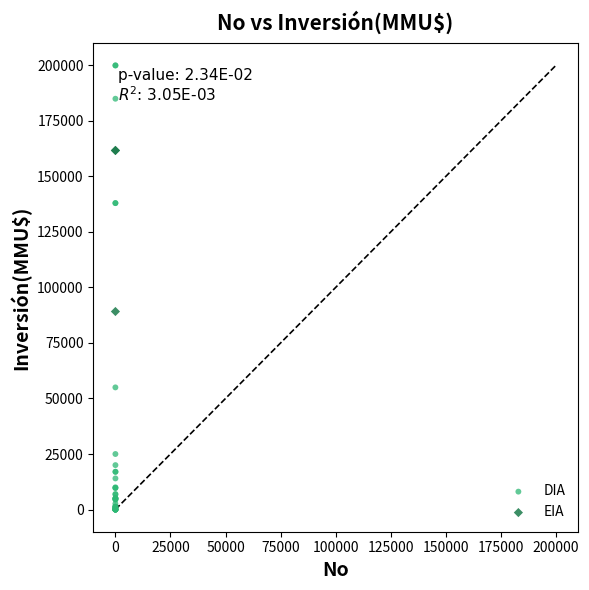

What are all the series names shown in the legend?

DIA, EIA